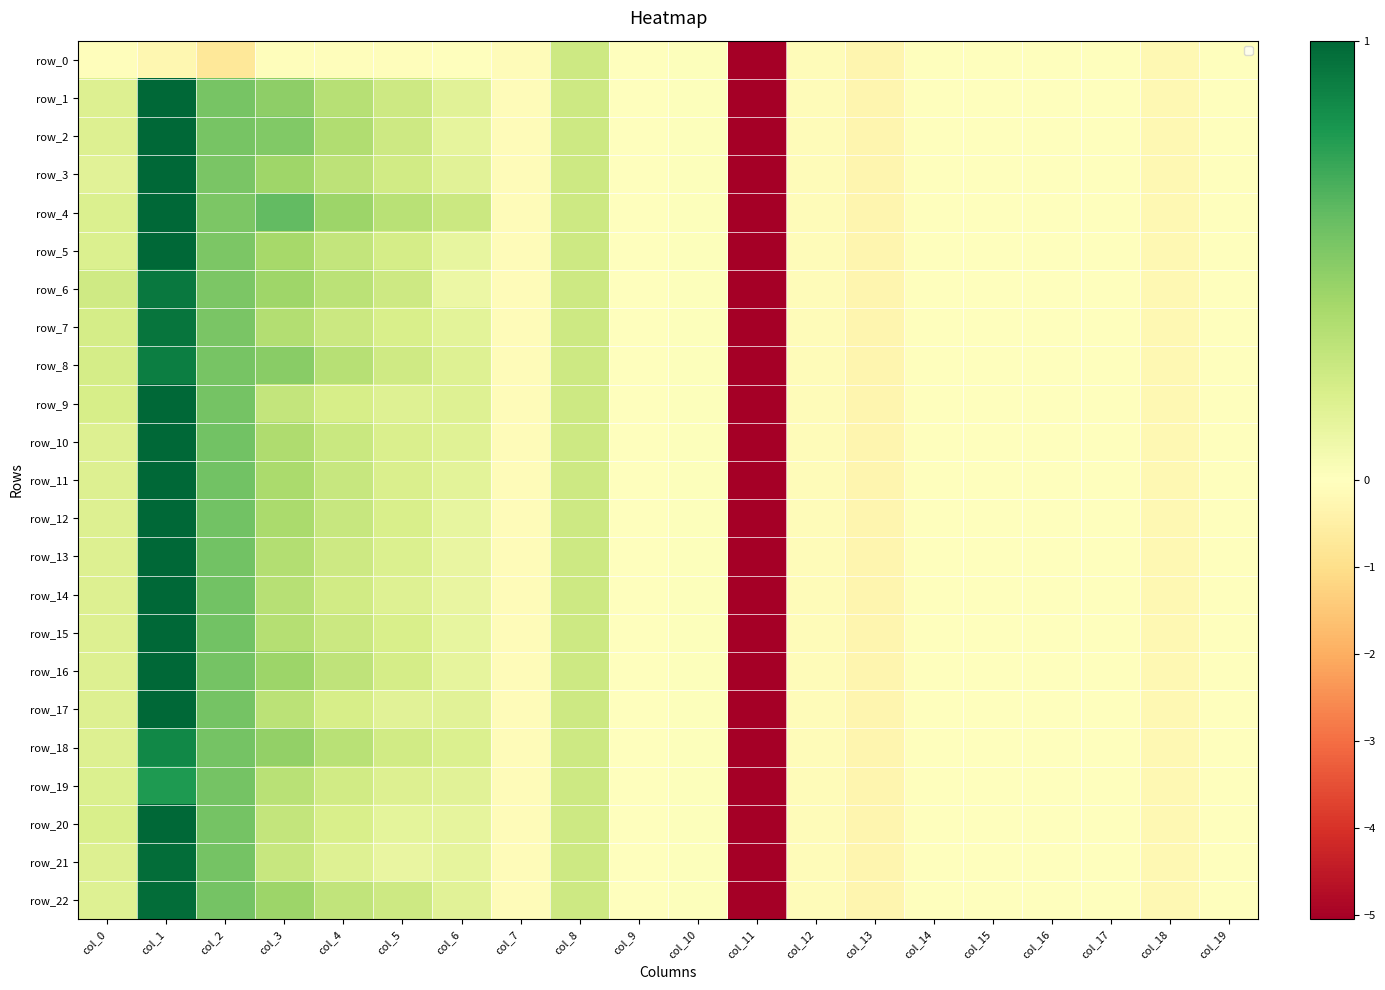

At which label is row_21 closest to -2?

col_13